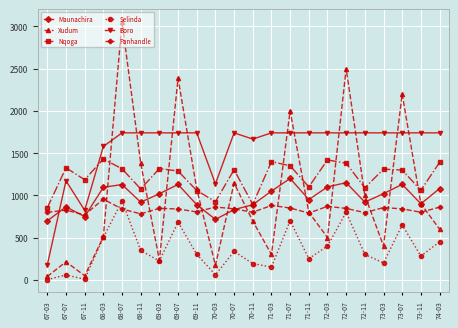

Does the chart have visible grid lines?

Yes